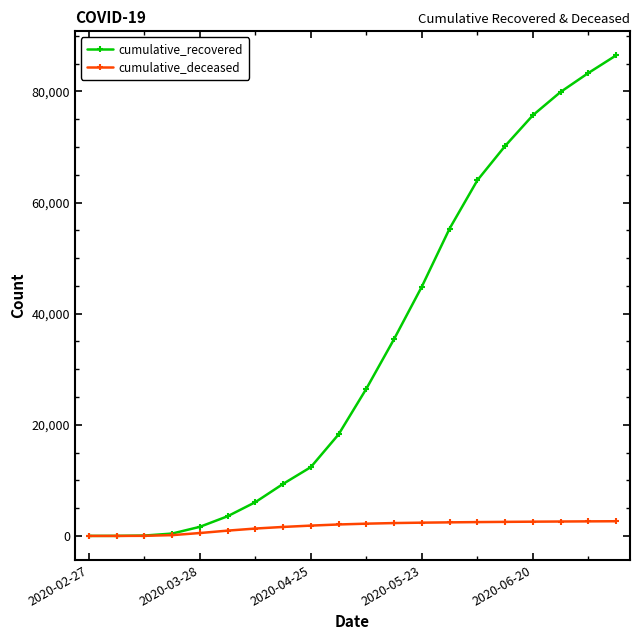

Which series has the largest range (max minus min)?

cumulative_recovered